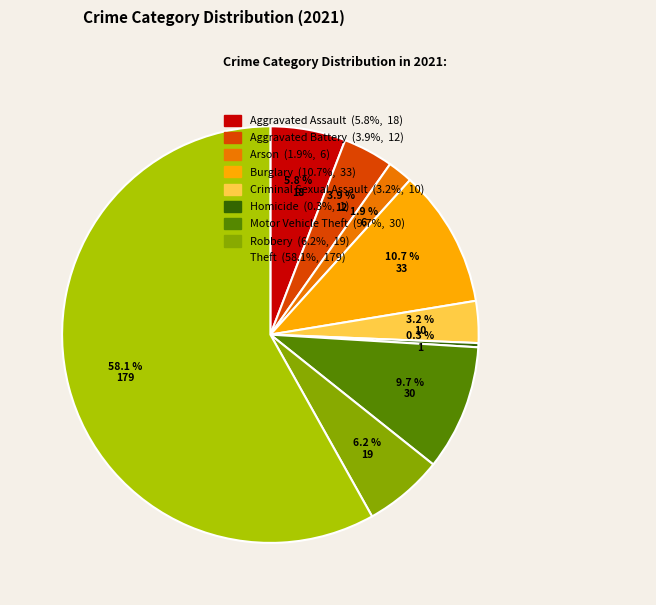

Does any single category account for the majority?

Yes